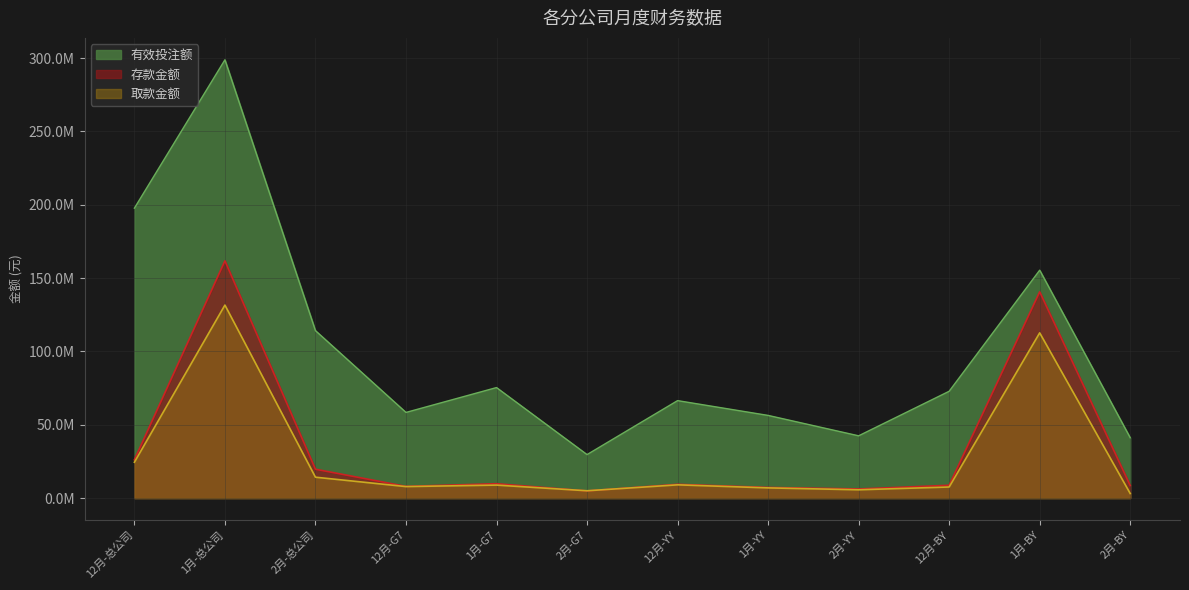

The 有效投注额 series shows 27847174.3 at 2月-BY. True or false?

False